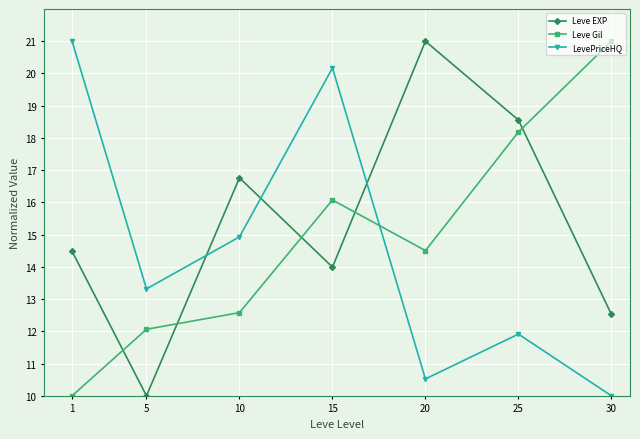

Rank the categories by Leve Gil value from lowest to highest.

1, 5, 10, 20, 15, 25, 30